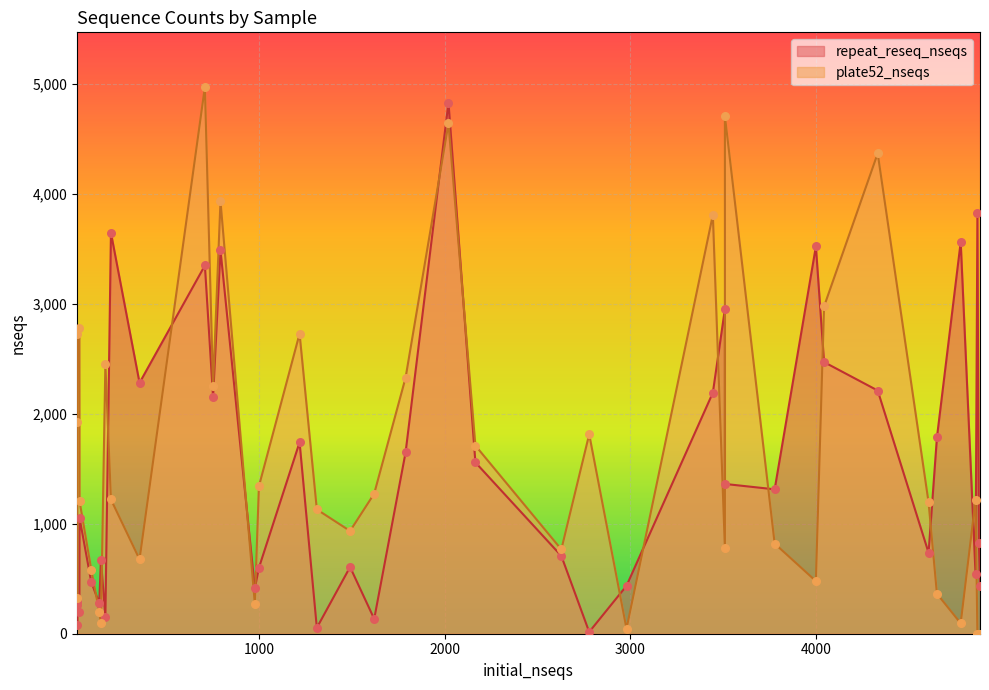

At how many categories does at least one series exceed 37?

40